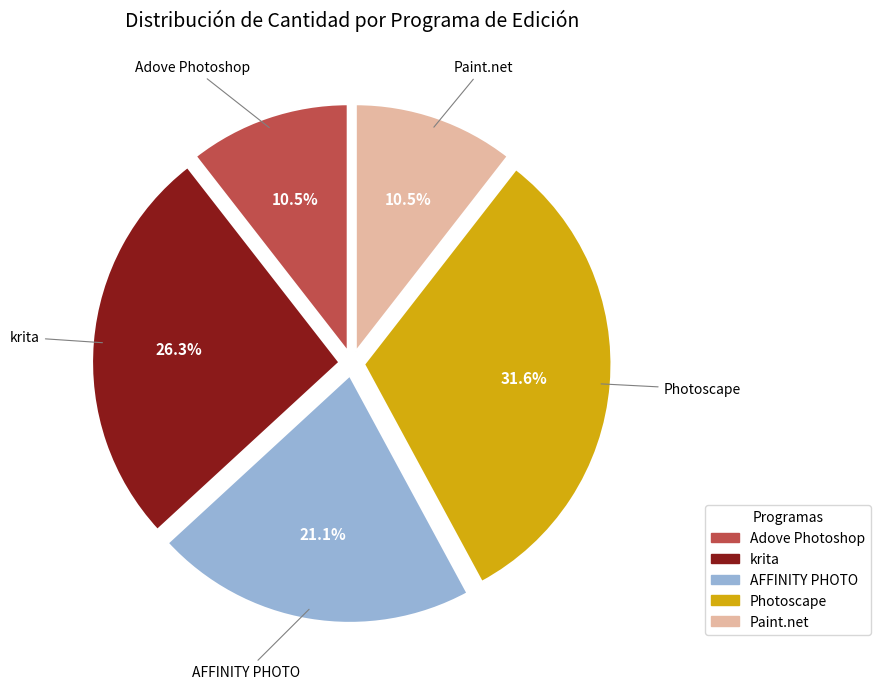

Is there any slice that represents more than half of the pie?

No